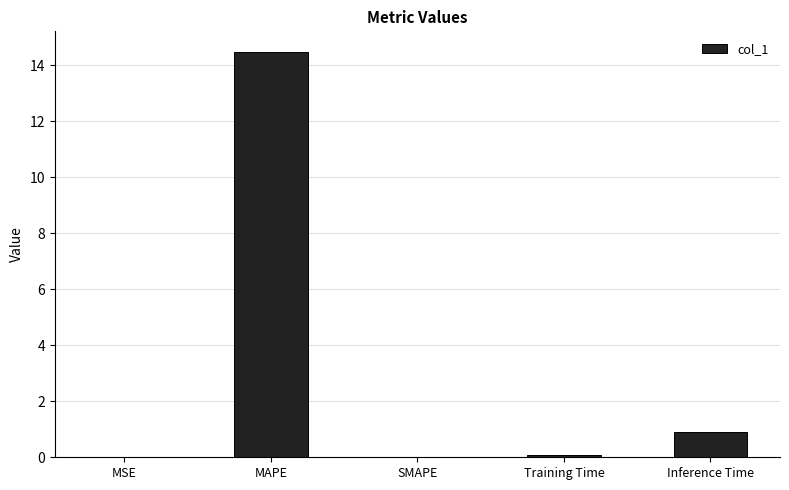

Is it true that the value at Inference Time is 0.9?

True